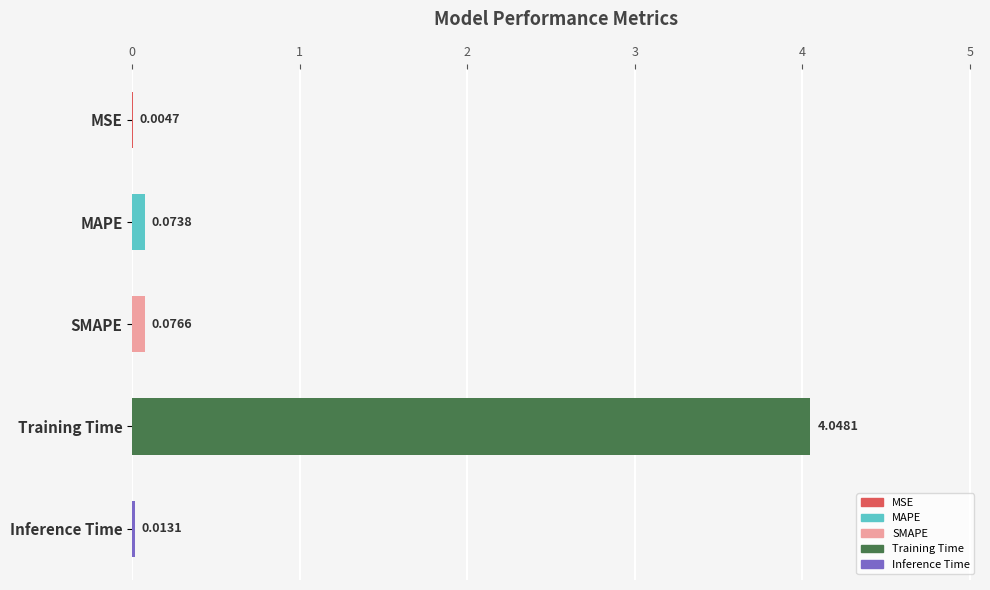

What is the sum of all values?

4.2